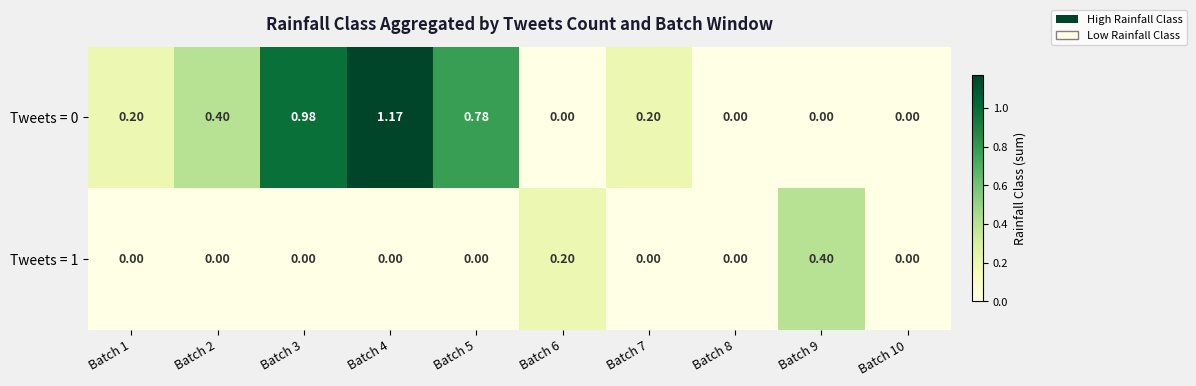

How many distinct data groups are displayed?

2